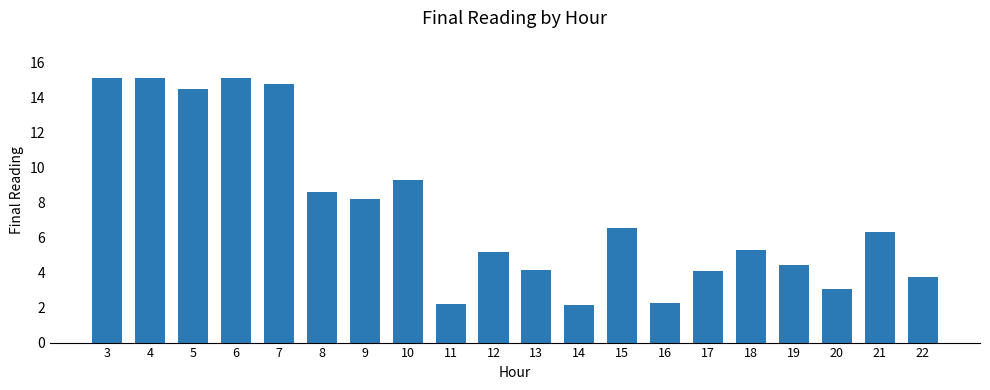

What is the value of the 2nd bar from the left?

15.1